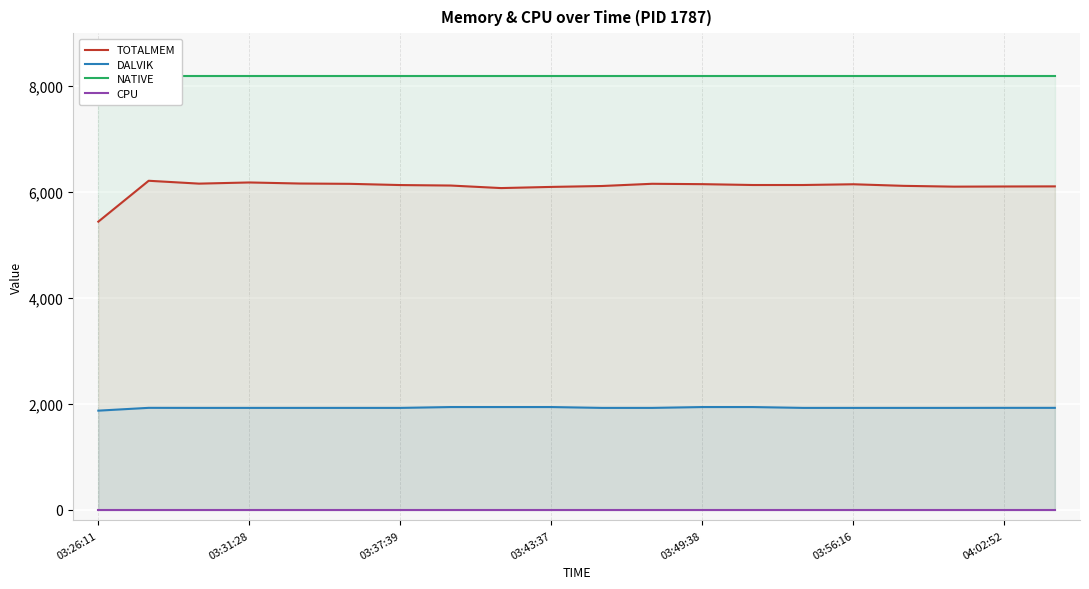

How many interior local peaks does the DALVIK series have?

1